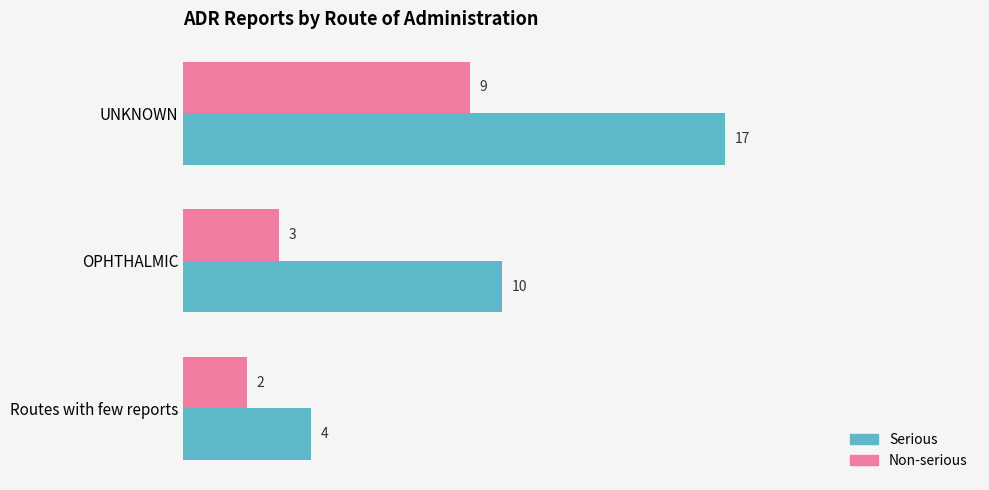

How many Non-serious values are between 2 and 9?

3